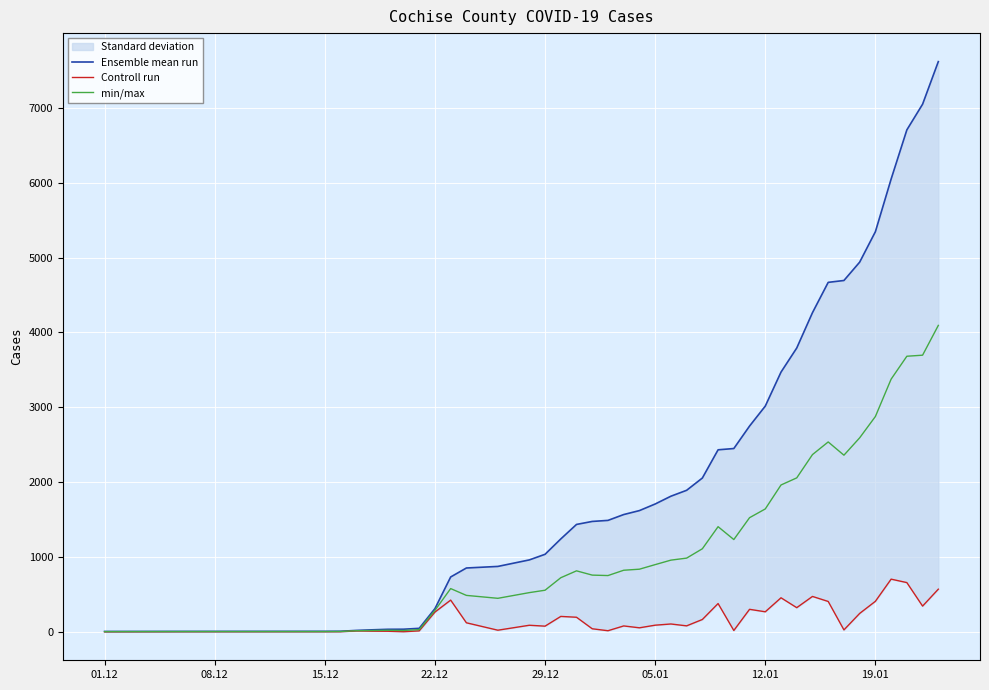

How many values in the Ensemble mean run series exceed 1619?

19